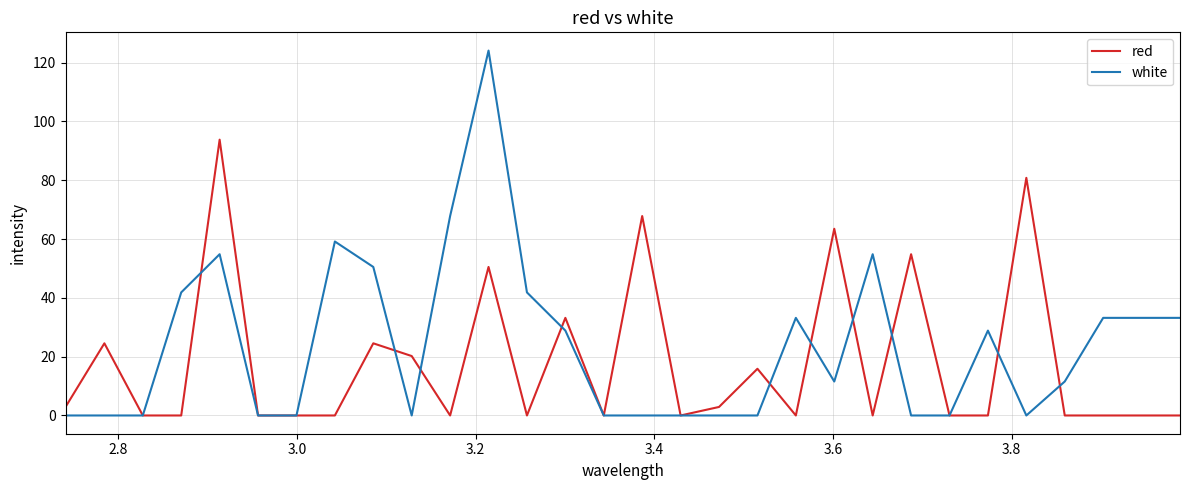

What is the highest value of the white series?

124.1